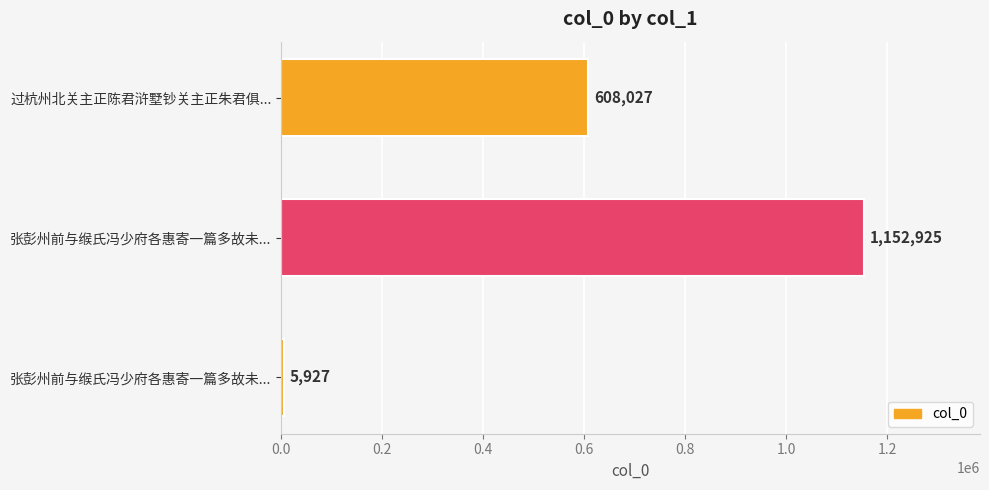

How many data points are less than 608027?

1